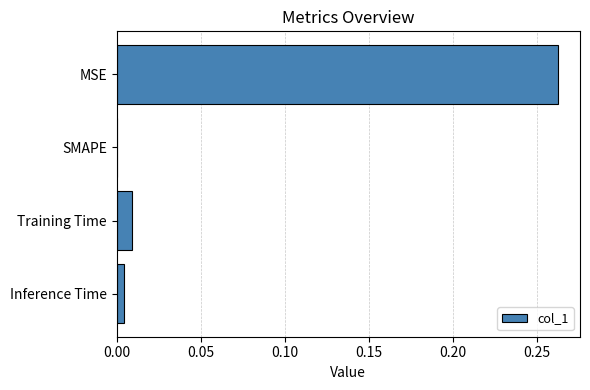

How many values exceed 0?

3